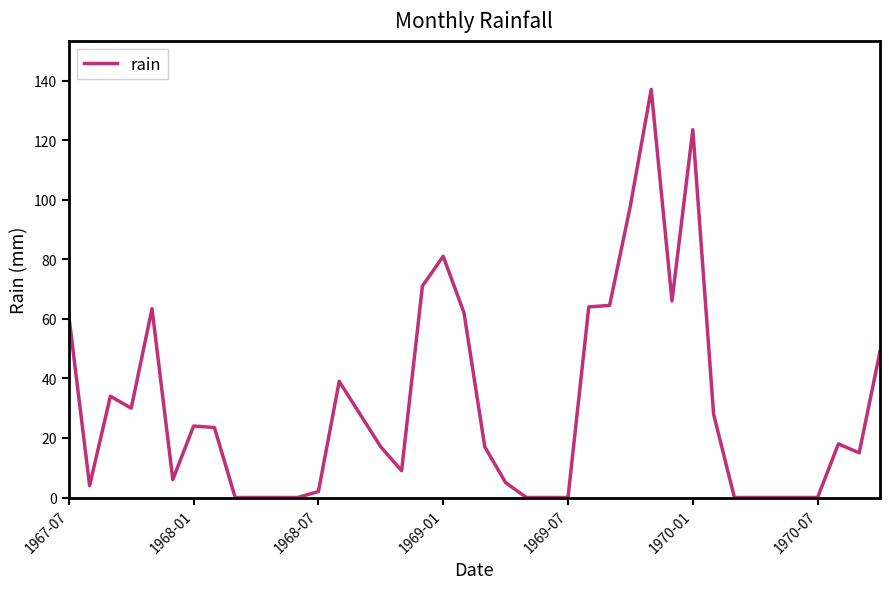

What is the difference between the maximum and minimum values?

137.0